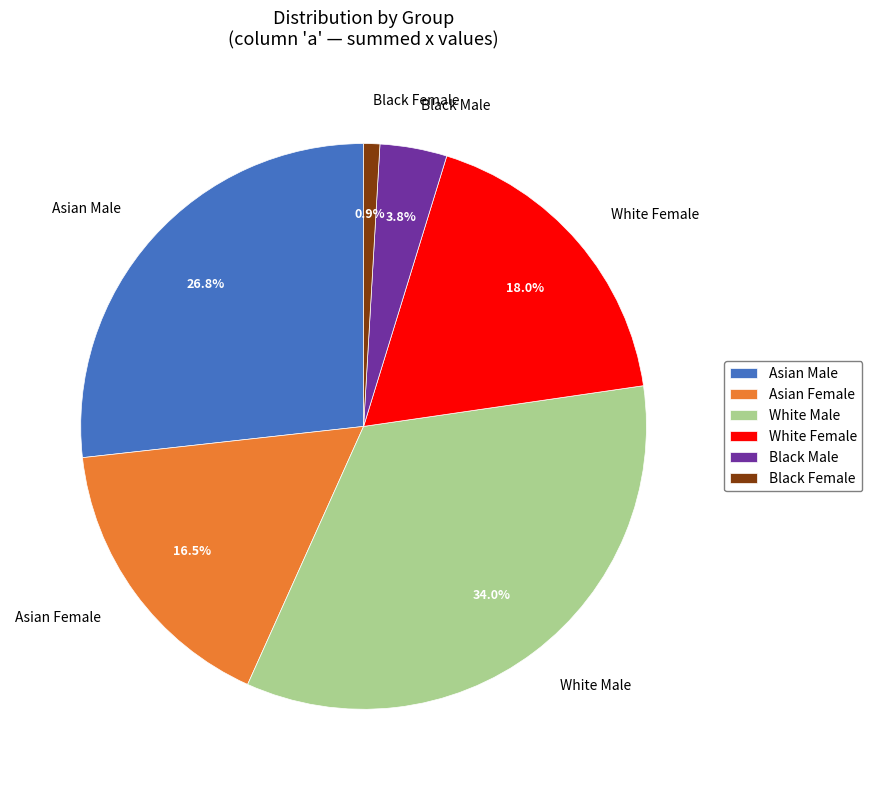

Rank the categories by value from lowest to highest.

Black Female, Black Male, Asian Female, White Female, Asian Male, White Male